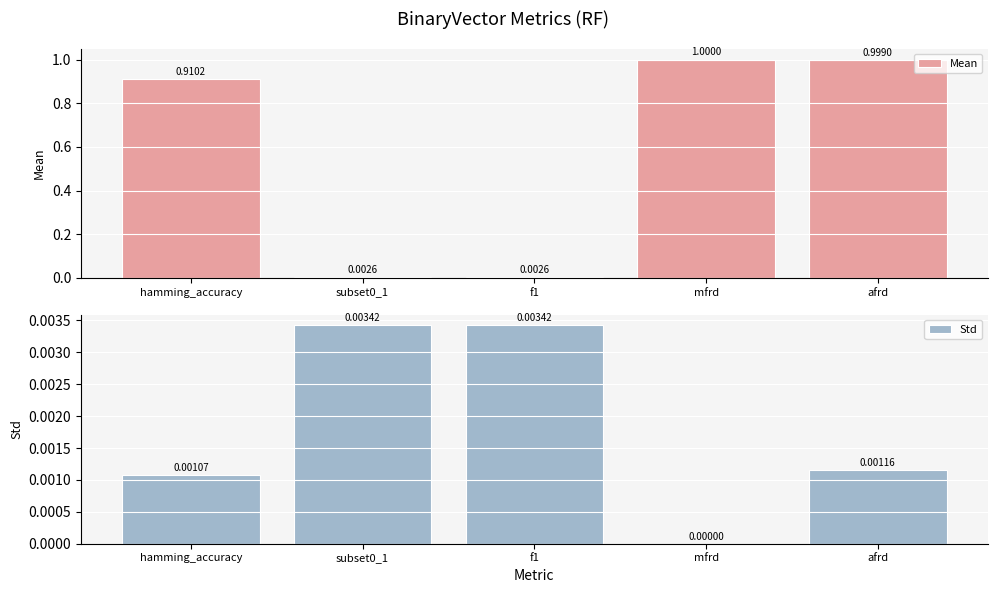

Does the chart contain stacked bars?

No